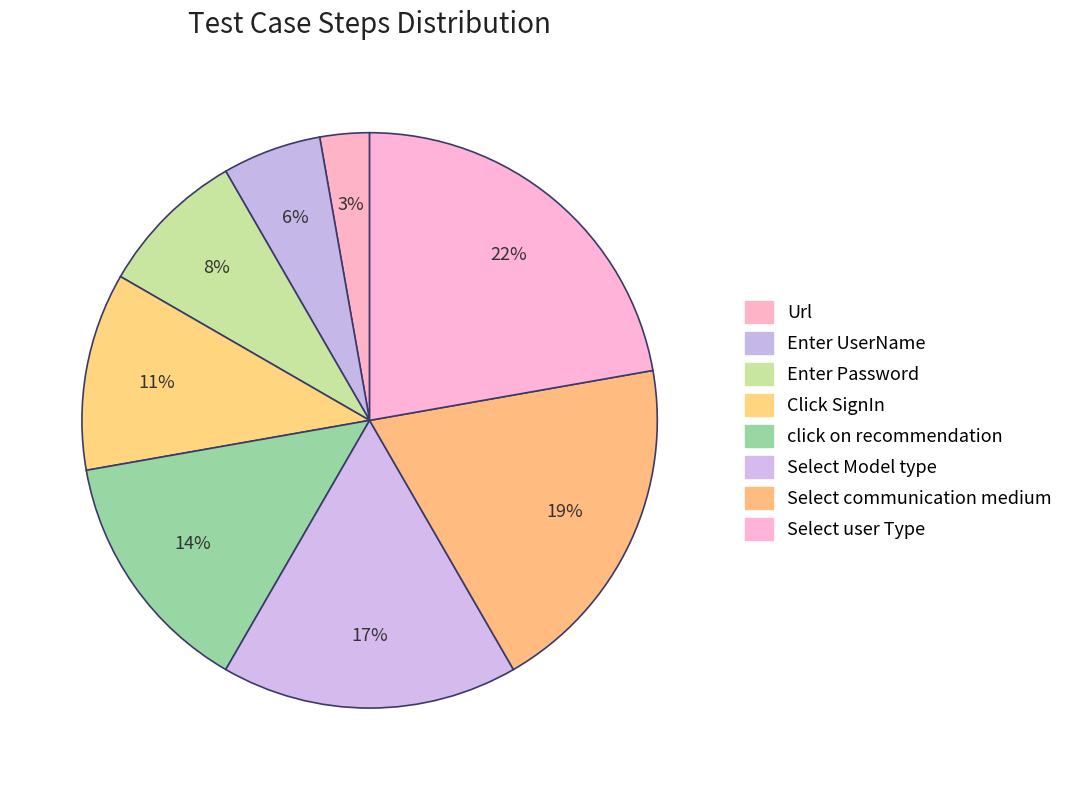

To the nearest percent, what is the difference between the Select communication medium and Enter Password slice percentages?

11%